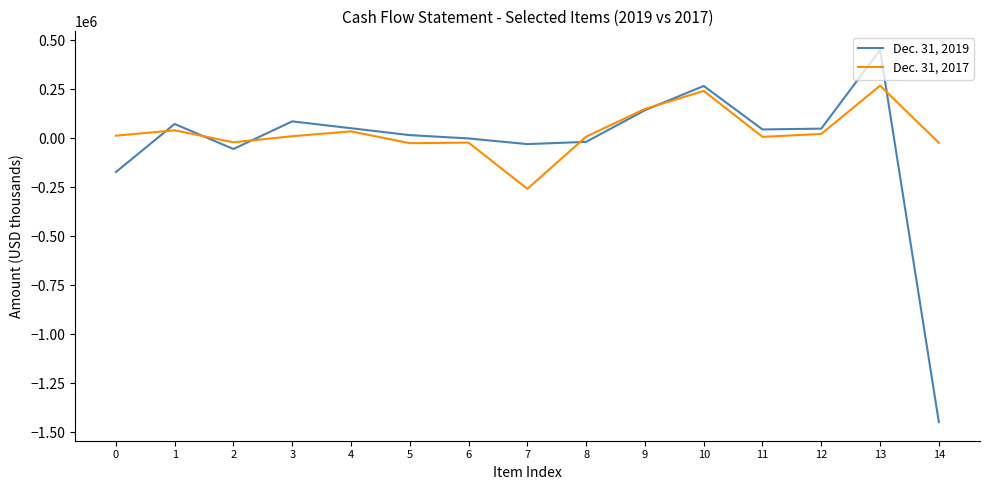

At 2, list the series in order from largest to smallest.

Dec. 31, 2017, Dec. 31, 2019